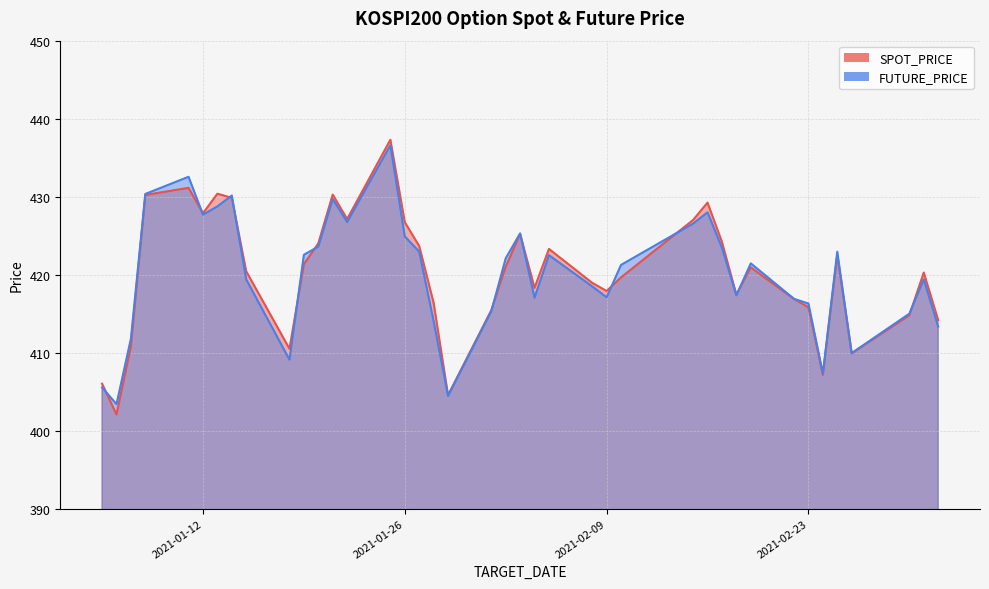

What is the smallest value displayed?

402.1